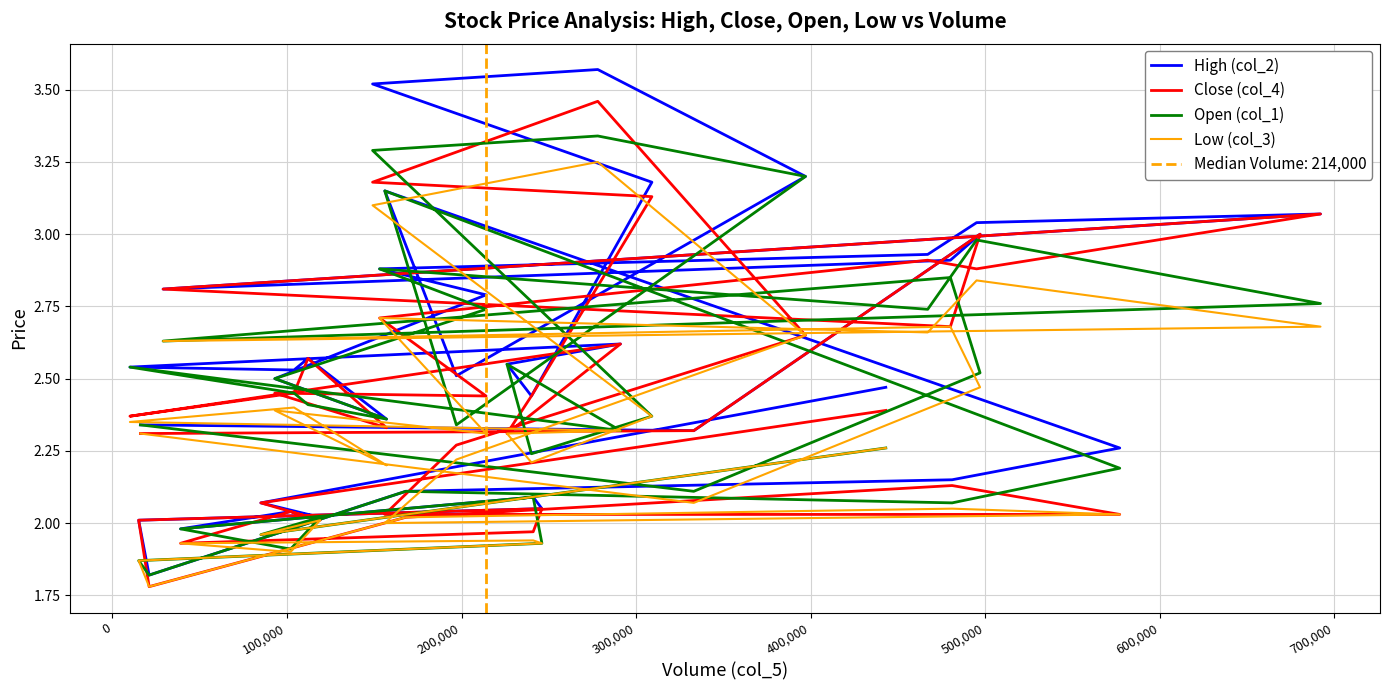

True or false: High (col_2) has more than 0 points higher than both neighbors.

True